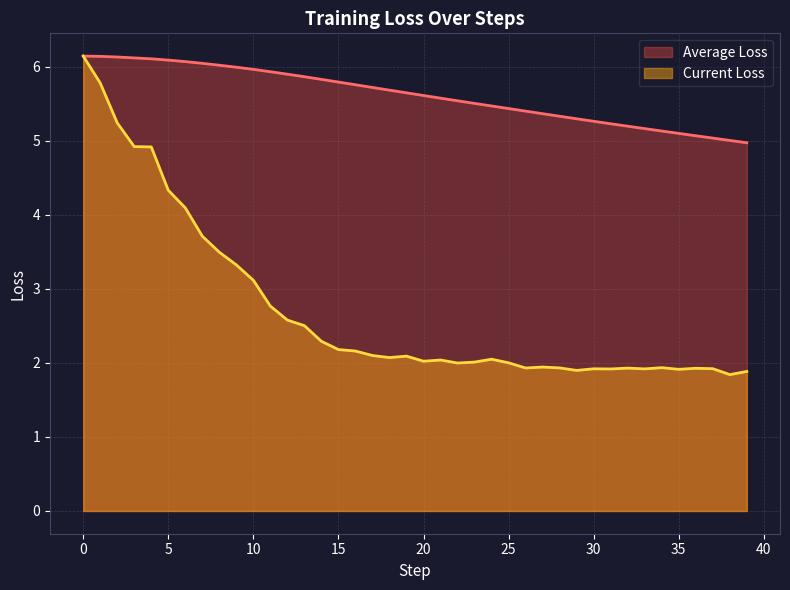

True or false: Average Loss has a value of 5.1 at 35.

True